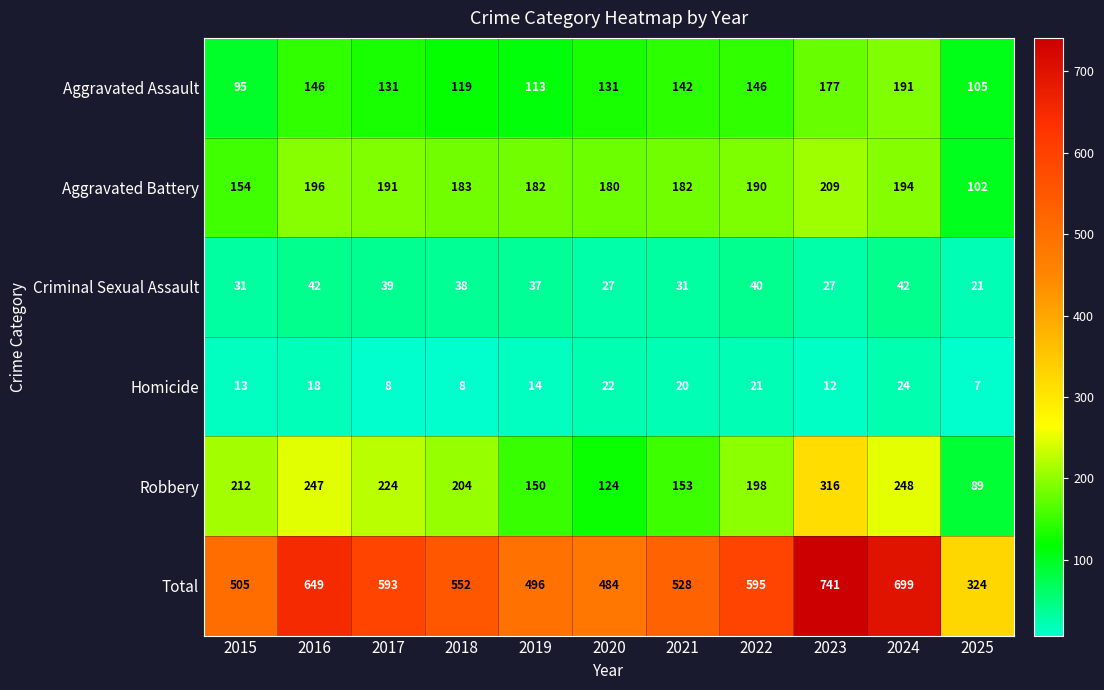

Where is Homicide nearest to the value 15?

2019